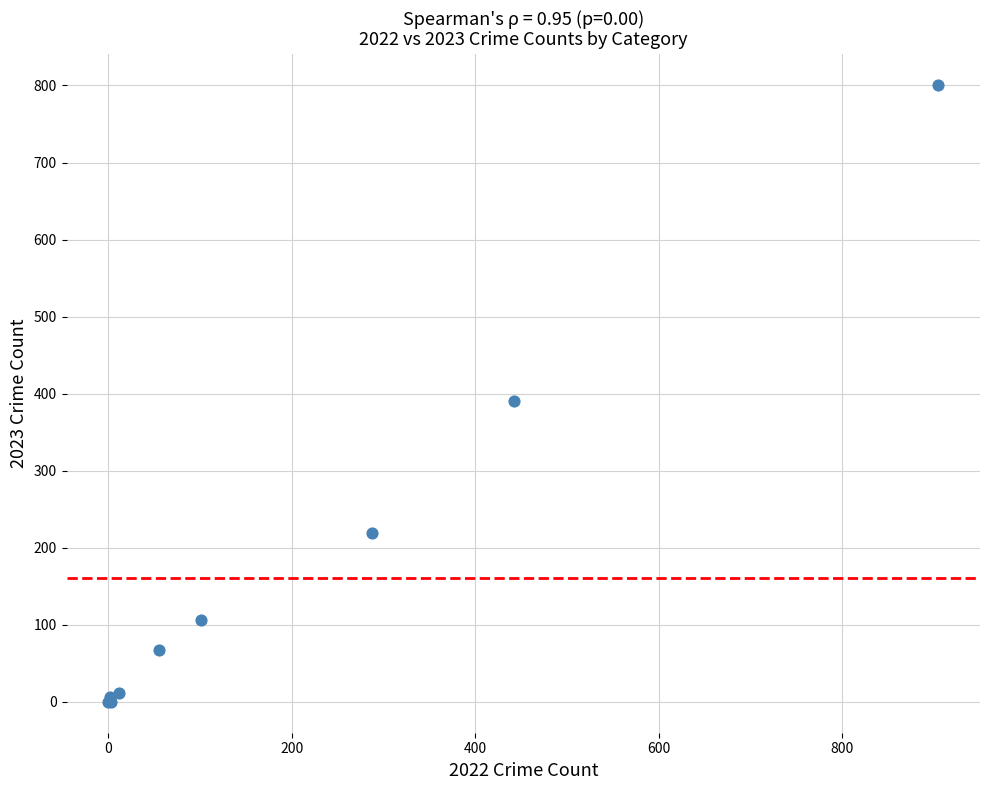

What Y value in the scatter plot is closest to 400?

390